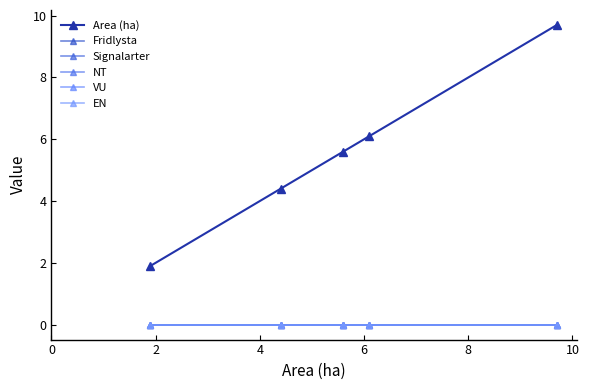

At how many categories does at least one series exceed 4?

4